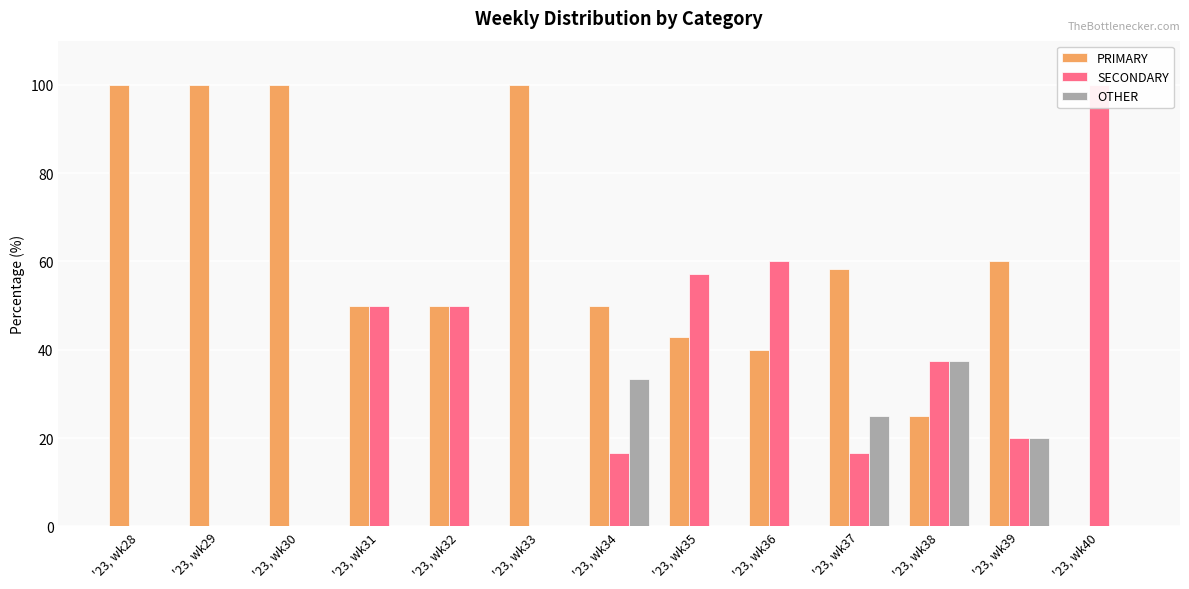

What is the difference between the PRIMARY values at '23, wk31 and '23, wk30?

50.0